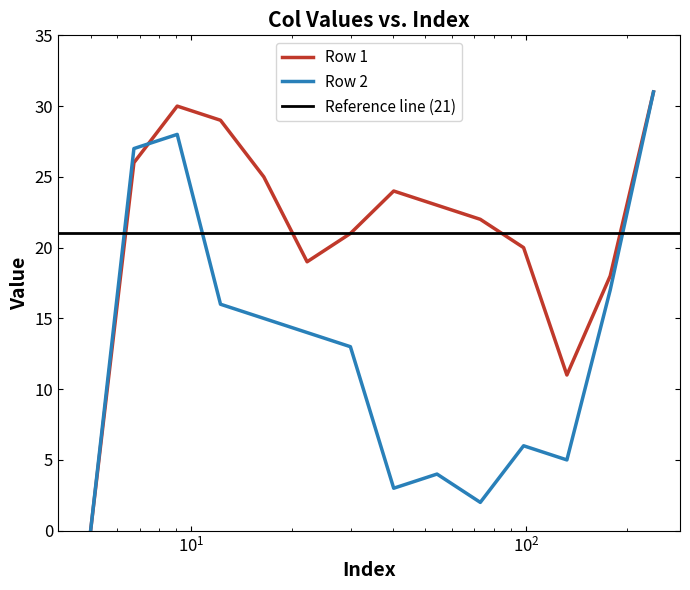

Which series has the widest spread of values?

Row 1